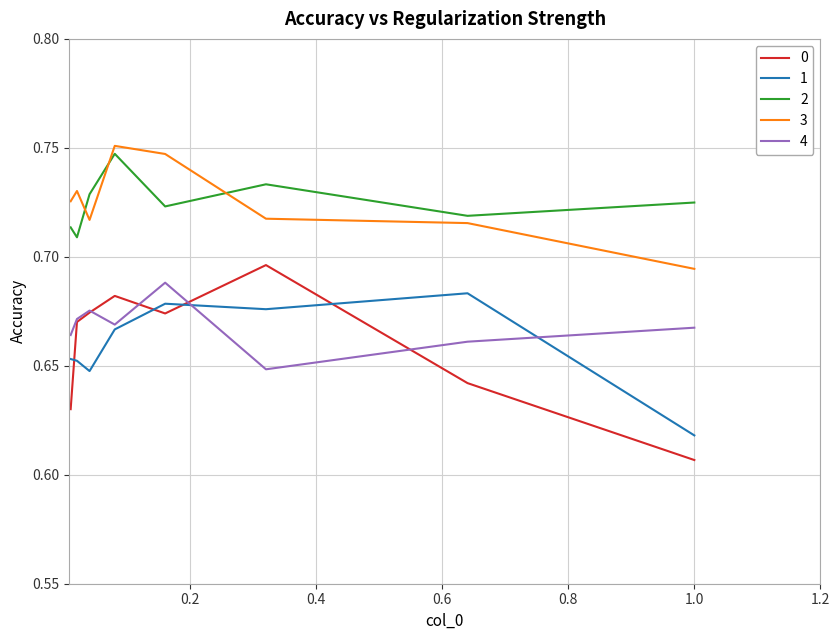

True or false: 1 and 3 intersect in this chart.

False